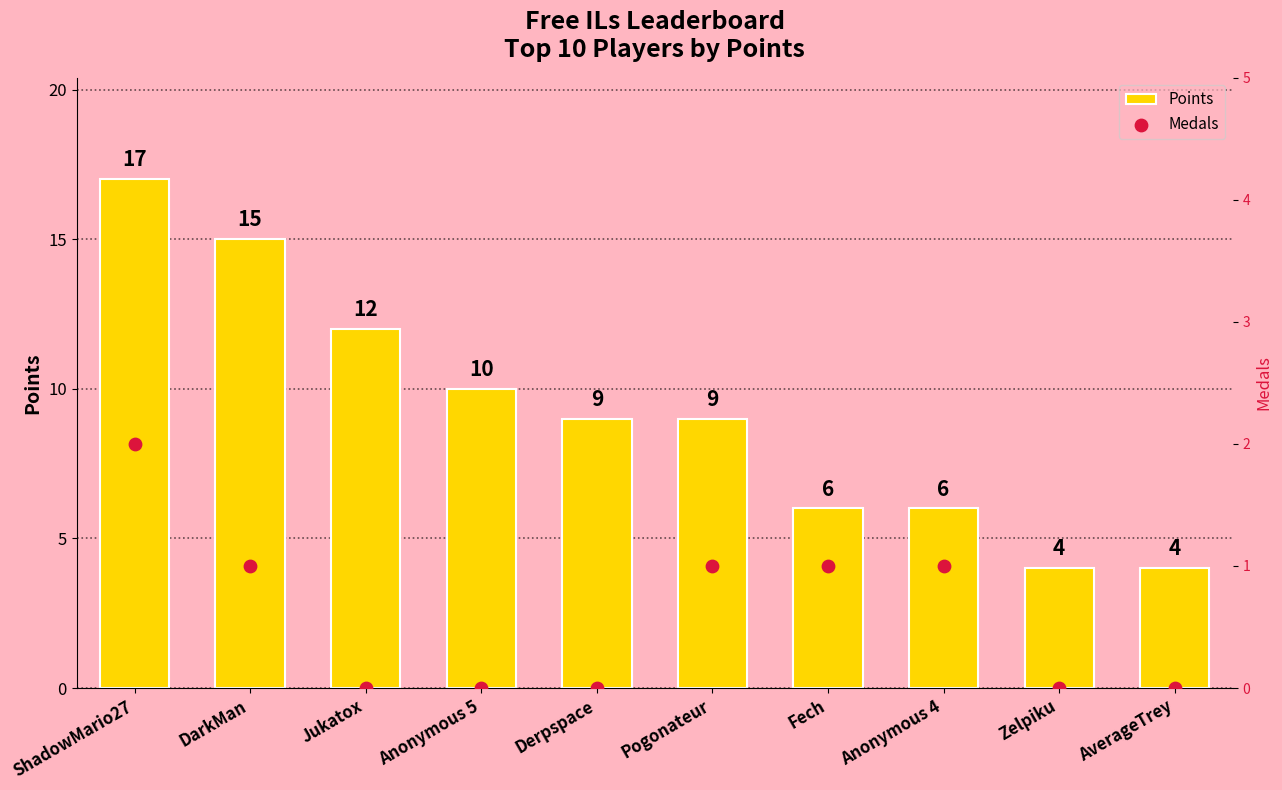

At how many categories does at least one series exceed 7?

6